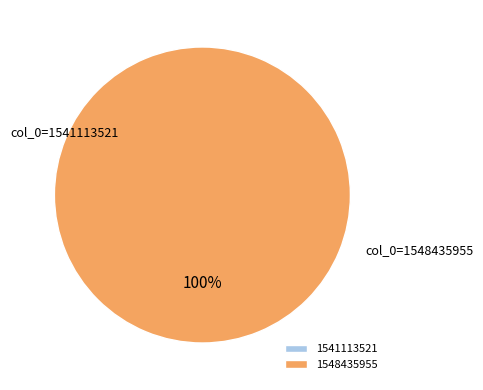

Is col_0=1548435955 the majority of the pie?

Yes